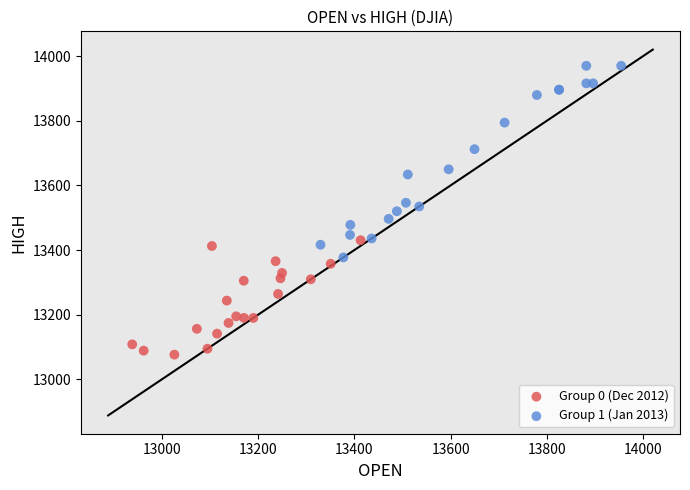

Which series contains the highest Y value?

Group 1 (Jan 2013)